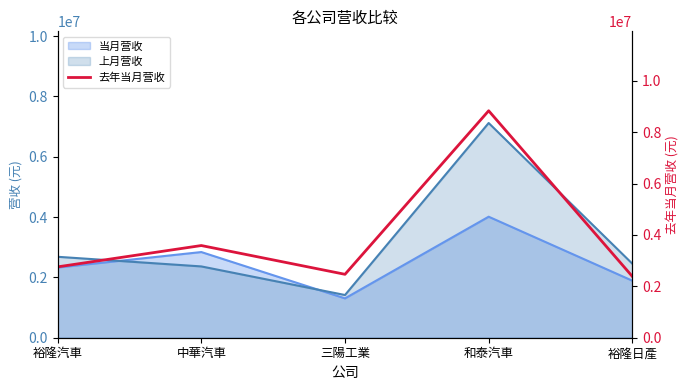

What is the maximum value for 上月营收?

7120739